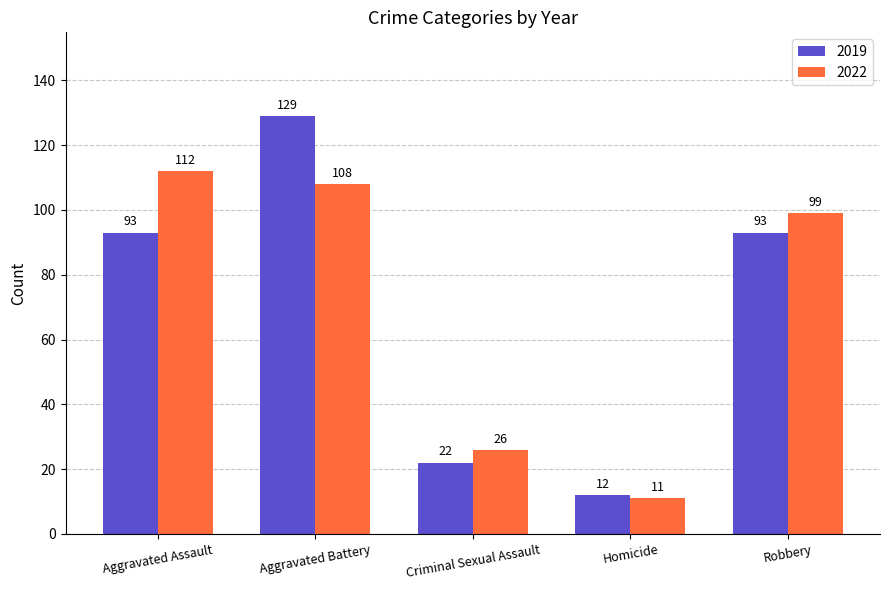

What is the difference between the second highest and minimum values in the 2019 series?

81